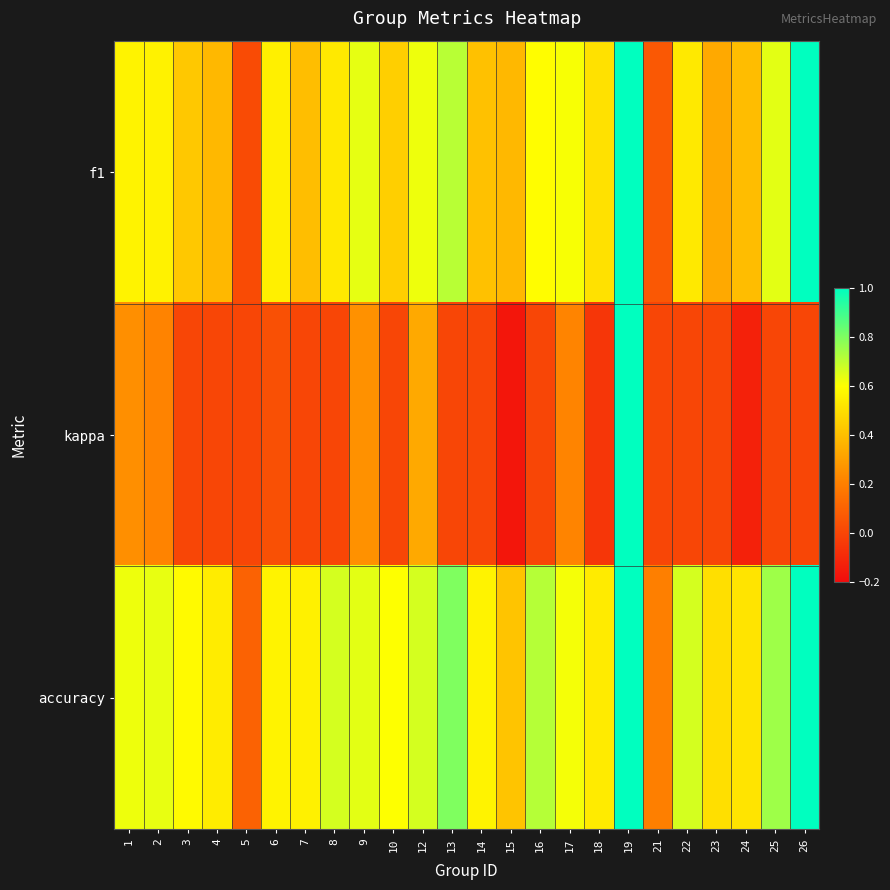

Reading left to right, transcribe all the data shown in this chart.

f1: 1=0.6	2=0.6	3=0.4	4=0.4	5=0.0	6=0.6	7=0.4	8=0.5	9=0.6	10=0.5	12=0.6	13=0.7	14=0.4	15=0.4	16=0.6	17=0.6	18=0.5	19=1.0	21=0.1	22=0.5	23=0.3	24=0.4	25=0.6	26=1.0
kappa: 1=0.2	2=0.2	3=0.0	4=0.0	5=0.0	6=0.0	7=0.0	8=0.0	9=0.3	10=0.0	12=0.3	13=0.0	14=0.0	15=-0.2	16=0.0	17=0.2	18=-0.1	19=1.0	21=0.0	22=0.0	23=0.0	24=-0.1	25=0.0	26=0.0
accuracy: 1=0.6	2=0.6	3=0.6	4=0.5	5=0.1	6=0.6	7=0.6	8=0.7	9=0.6	10=0.6	12=0.7	13=0.8	14=0.6	15=0.4	16=0.7	17=0.6	18=0.5	19=1.0	21=0.2	22=0.7	23=0.5	24=0.5	25=0.8	26=1.0